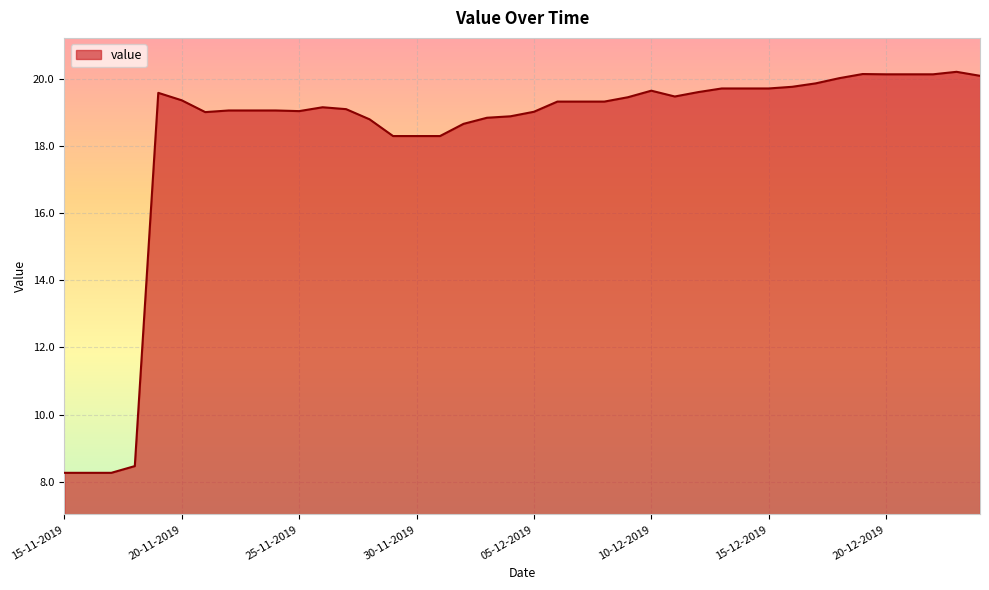

What is the minimum value shown in the chart?

8.3